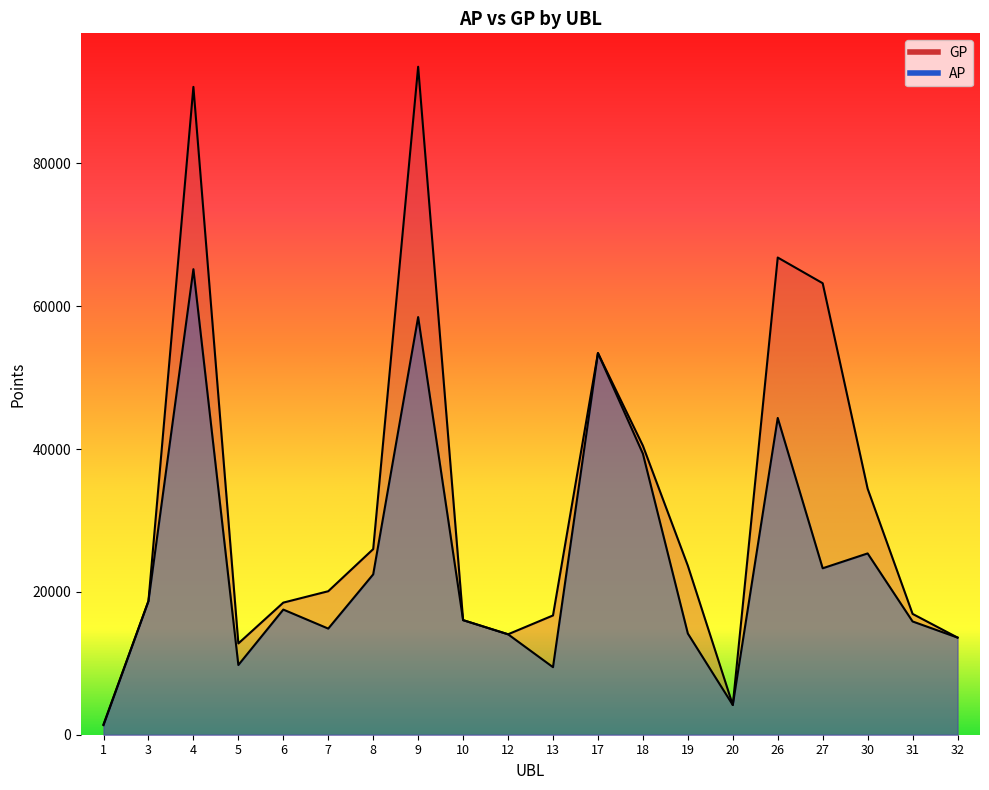

At which category does AP reach its first local valley?

5